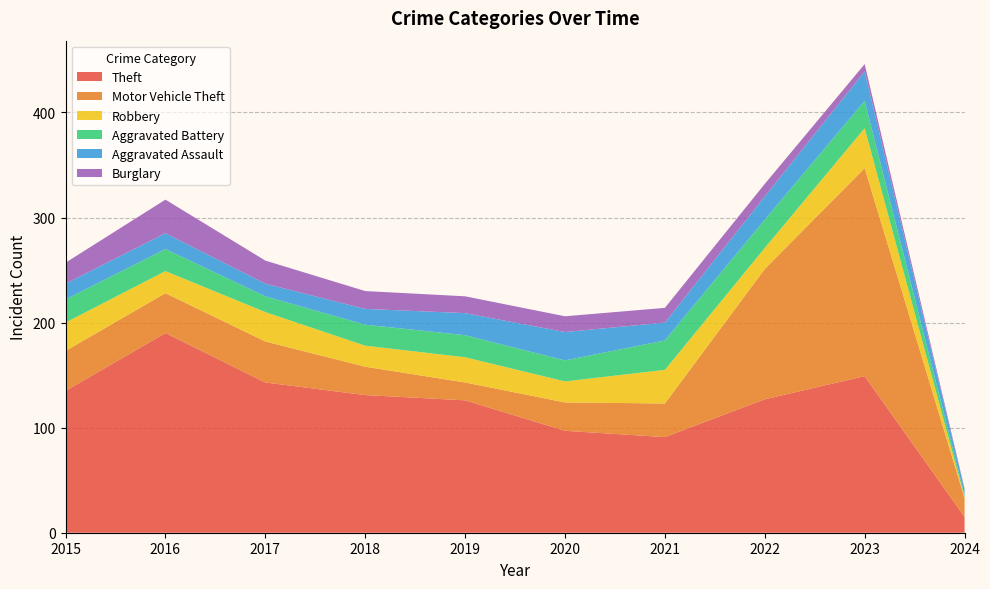

Reading left to right, extract all data points from this chart.

Theft: 2015=135	2016=190	2017=143	2018=131	2019=126	2020=97	2021=91	2022=127	2023=149	2024=15
Motor Vehicle Theft: 2015=38	2016=38	2017=39	2018=27	2019=17	2020=27	2021=32	2022=124	2023=198	2024=18
Robbery: 2015=27	2016=21	2017=28	2018=20	2019=24	2020=20	2021=32	2022=20	2023=38	2024=1
Aggravated Battery: 2015=22	2016=21	2017=15	2018=20	2019=21	2020=20	2021=28	2022=27	2023=26	2024=2
Aggravated Assault: 2015=15	2016=15	2017=12	2018=15	2019=21	2020=27	2021=17	2022=22	2023=28	2024=5
Burglary: 2015=20	2016=32	2017=22	2018=17	2019=16	2020=15	2021=14	2022=12	2023=7	2024=1